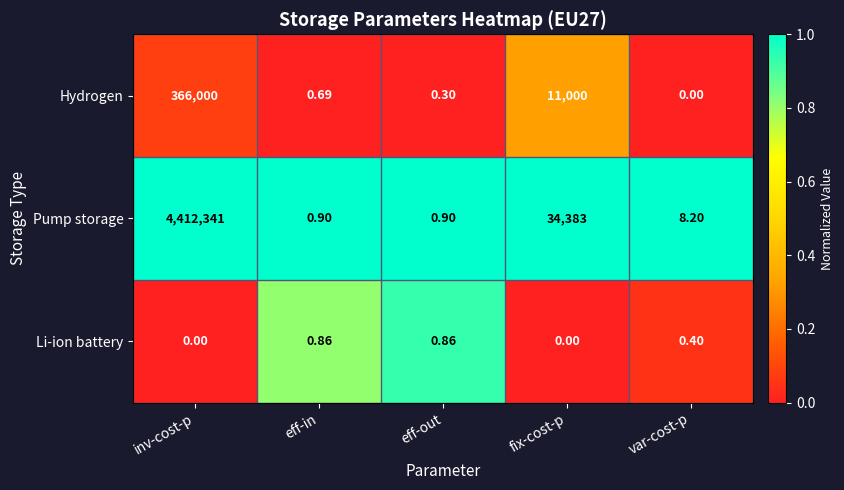

Between inv-cost-p and eff-out, which series saw the biggest shift?

Pump storage